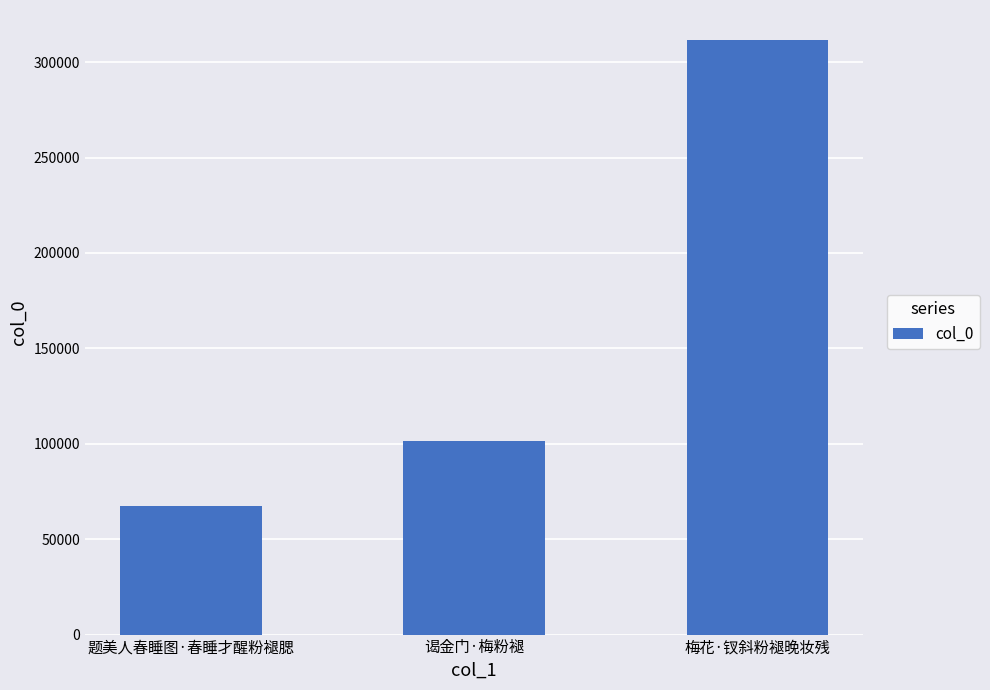

Count the number of data series in this chart.

1